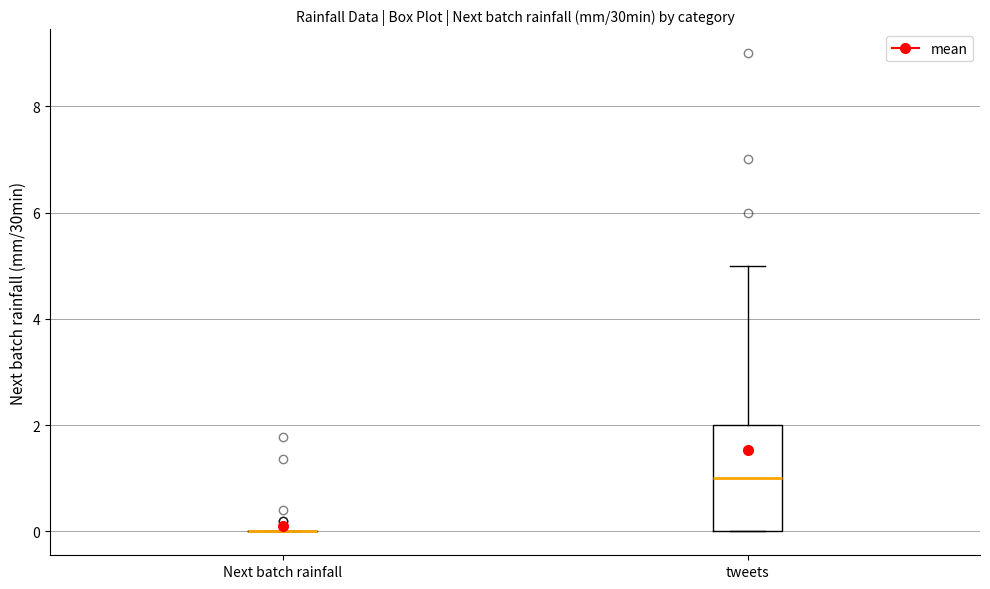

Reading left to right, transcribe this box plot: for each box, give where its median line is, the range the box spans, and where its two whiskers end, as read against the y-axis. The values are not printed on the chart, so give them approximately, as read against the axis.

Next batch rainfall: box collapsed to a line at 0, whiskers 0 to 0
tweets: median 1, box 0 to 2, whiskers 0 to 5